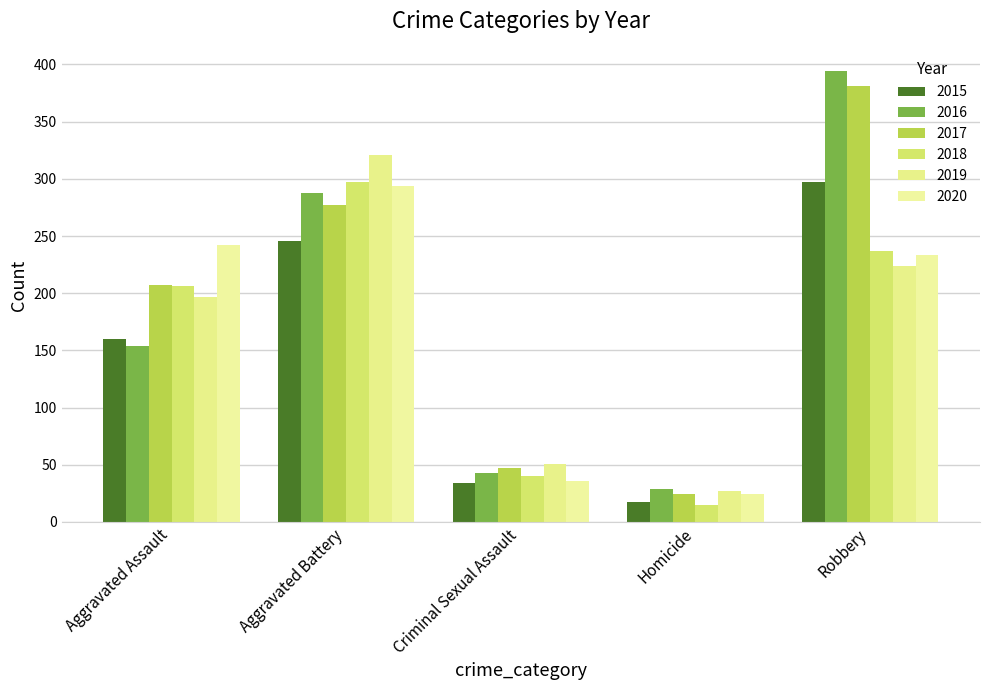

At Robbery, list the series in order from largest to smallest.

2016, 2017, 2015, 2018, 2020, 2019